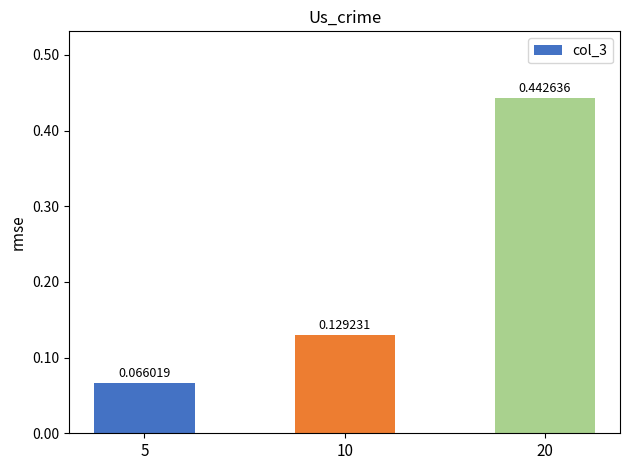

Rank the categories by value from lowest to highest.

5, 10, 20